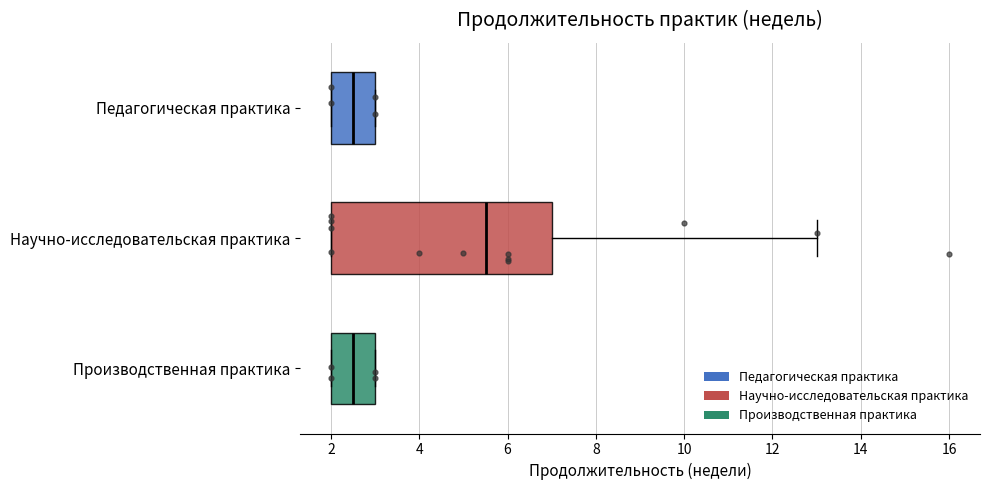

Reading bottom to top, transcribe this box plot: for each box, give where its median line is, the range the box spans, and where its two whiskers end, as read against the x-axis. The values are not printed on the chart, so give them approximately, as read against the axis.

Производственная практика: median 2.6, box 2.0 to 3.0, whiskers 2.0 to 3.0
Научно-исследовательская практика: median 5.6, box 2.0 to 7.0, whiskers 2.0 to 13.0
Педагогическая практика: median 2.6, box 2.0 to 3.0, whiskers 2.0 to 3.0